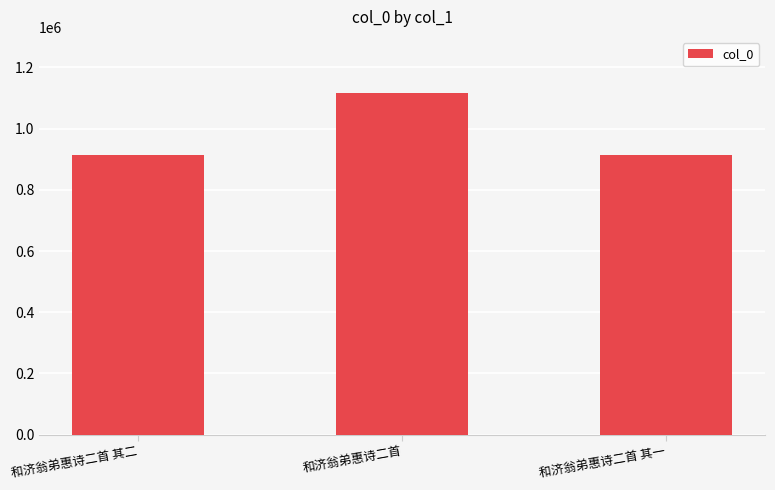

How many series are shown in this chart?

1